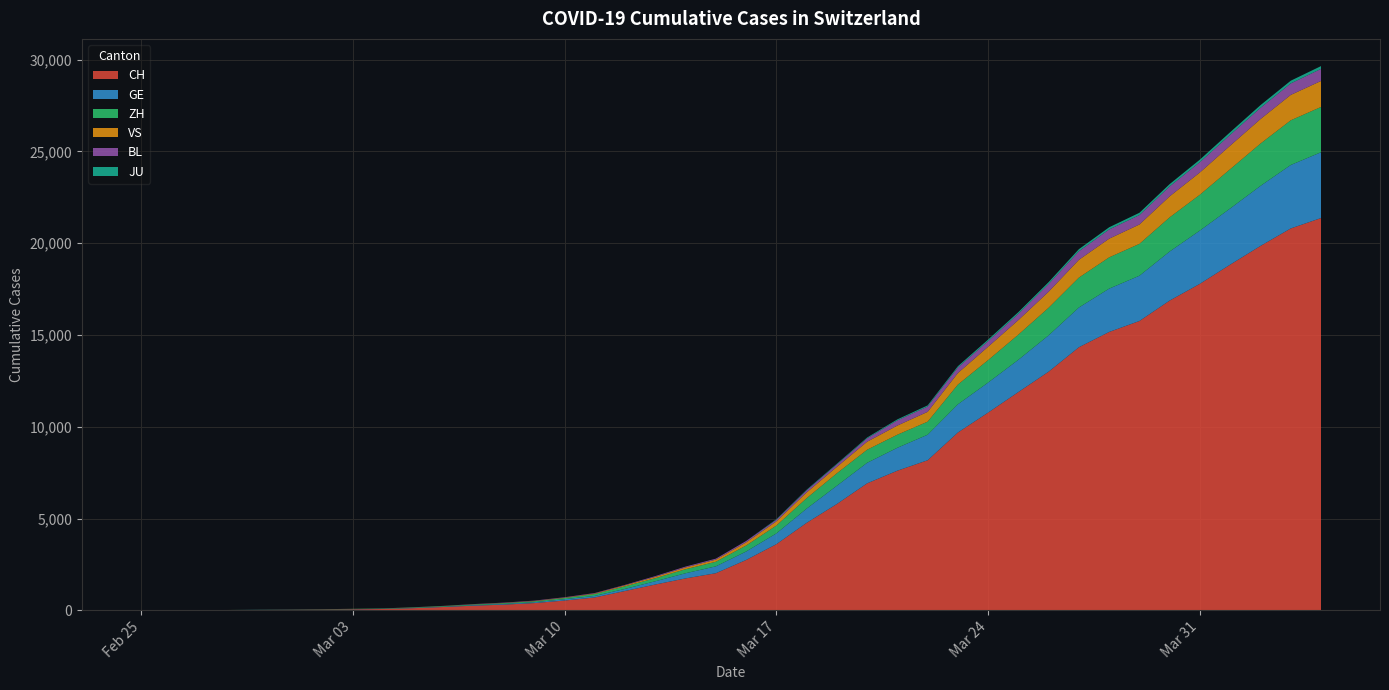

Reading right to left, extract all data points from this chart.

CH: 21368	20802	19849	18832	17788	16874	15761	15164	14332	13002	11892	10772	9686	8174	7607	6917	5791	4764	3601	2742	2021	1739	1406	1054	702	533	395	311	254	182	117	73	54	37	27	20	13	6	2	1
GE: 3584	3456	3270	3059	2902	2673	2466	2360	2164	1979	1757	1636	1536	1391	1248	1119	994	775	587	460	374	281	178	114	84	73	47	38	30	19	15	11	11	8	8	6	4	1	1	0
ZH: 2467	2434	2306	2142	1953	1862	1736	1704	1630	1503	1371	1224	1076	712	712	712	680	569	430	327	251	219	164	141	102	63	50	41	35	30	24	16	14	11	7	6	2	2	2	1
VS: 1416	1383	1334	1282	1211	1144	1055	1017	968	874	793	728	628	535	498	436	349	312	225	172	115	98	76	53	30	22	17	12	7	6	5	4	3	3	2	1	1	0	0	0
BL: 656	625	610	588	561	539	511	502	466	422	341	306	302	289	282	184	134	116	89	76	54	47	42	26	26	22	20	19	15	6	6	2	2	2	2	2	1	0	0	0
JU: 154	149	149	145	140	128	127	119	114	100	92	82	69	61	54	44	36	32	29	0	0	0	0	0	0	0	0	0	0	0	0	0	0	0	0	0	0	0	0	0